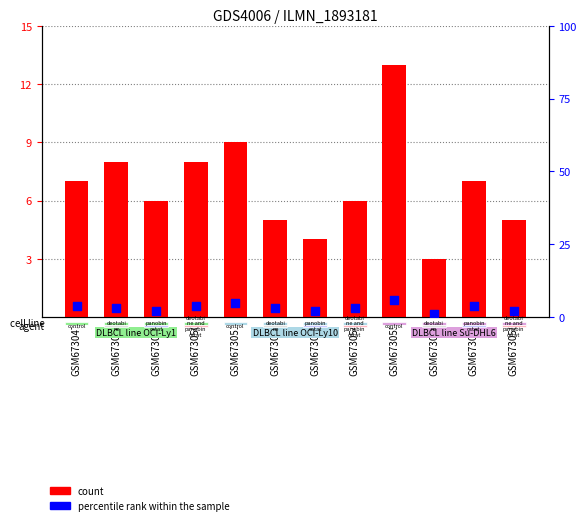

Between GSM673048 and GSM673058, which is larger?

GSM673048